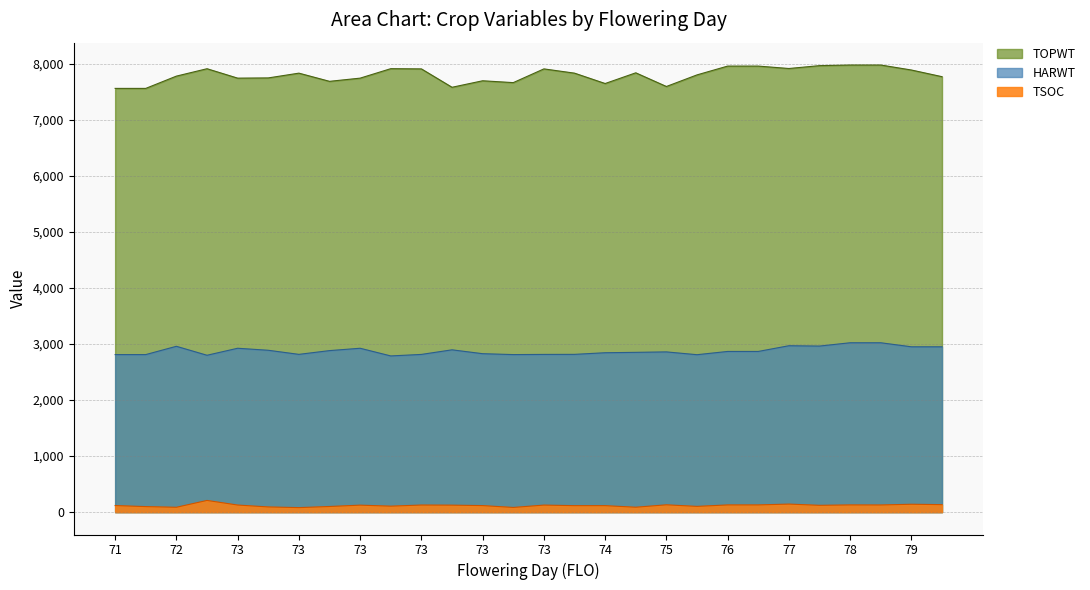

True or false: TOPWT has more than 0 interior local peaks.

True